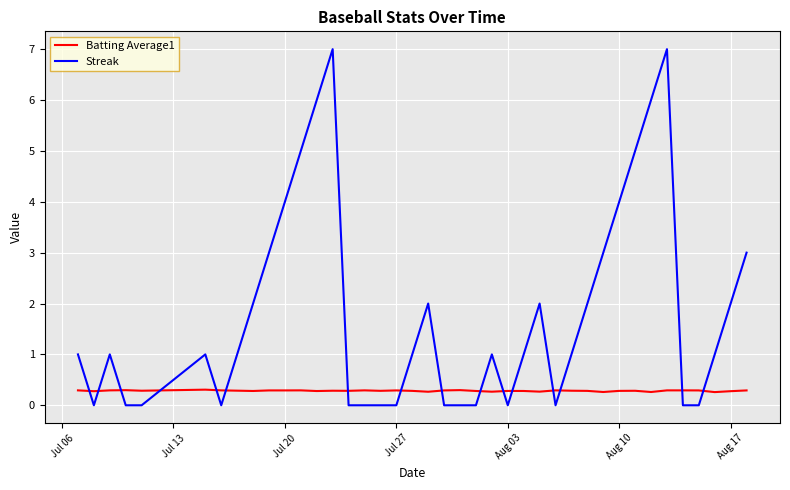

Rank the series by their maximum value, from lowest to highest.

Batting Average1, Streak